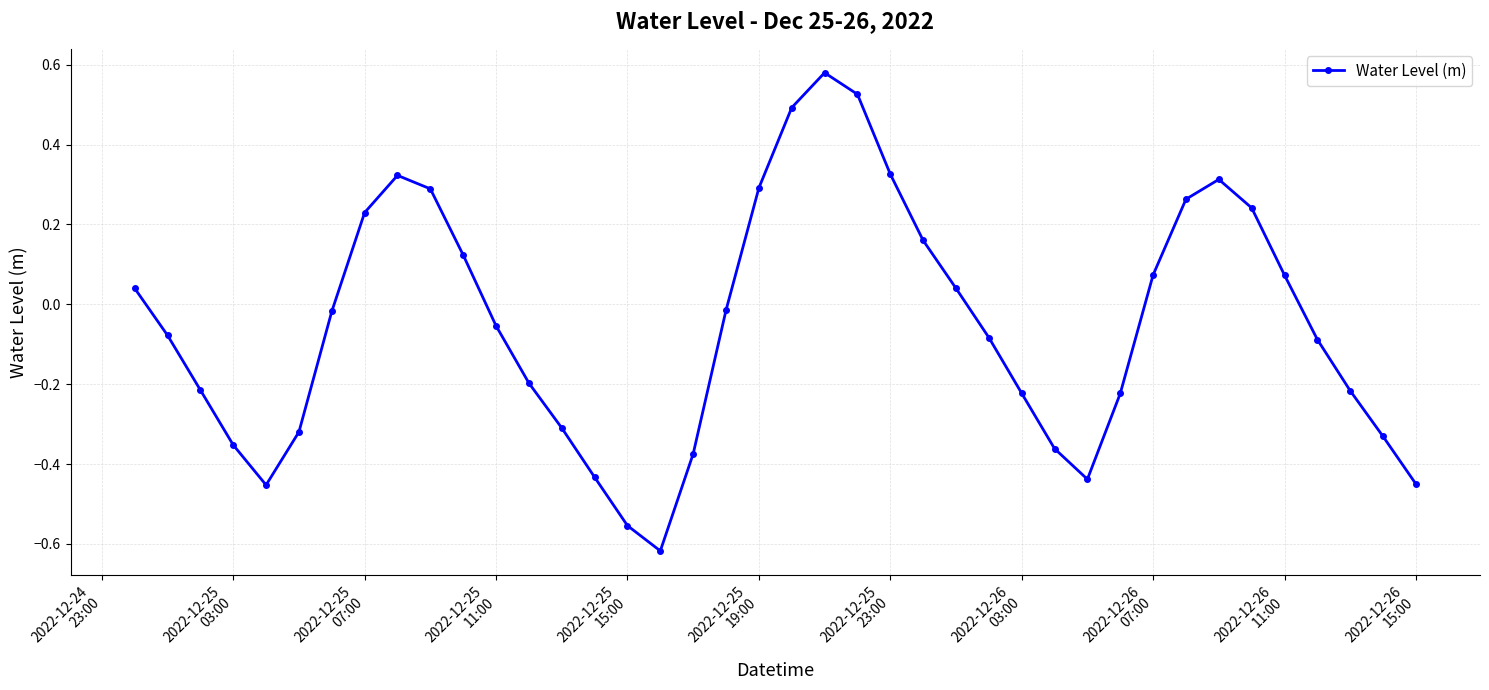

True or false: there are more than 1 points higher than both neighbors.

True